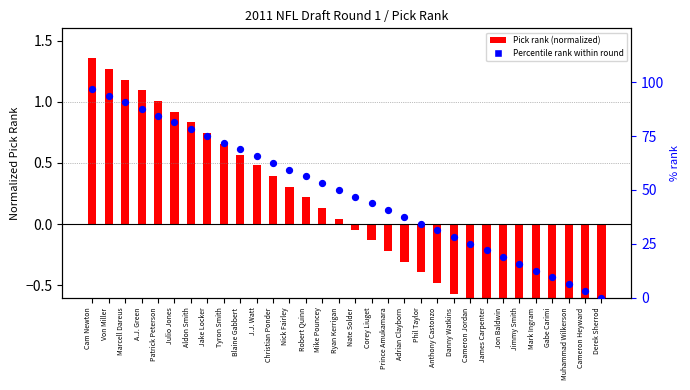

What is the change in value from Prince Amukamara to Gabe Carimi?

-31.2